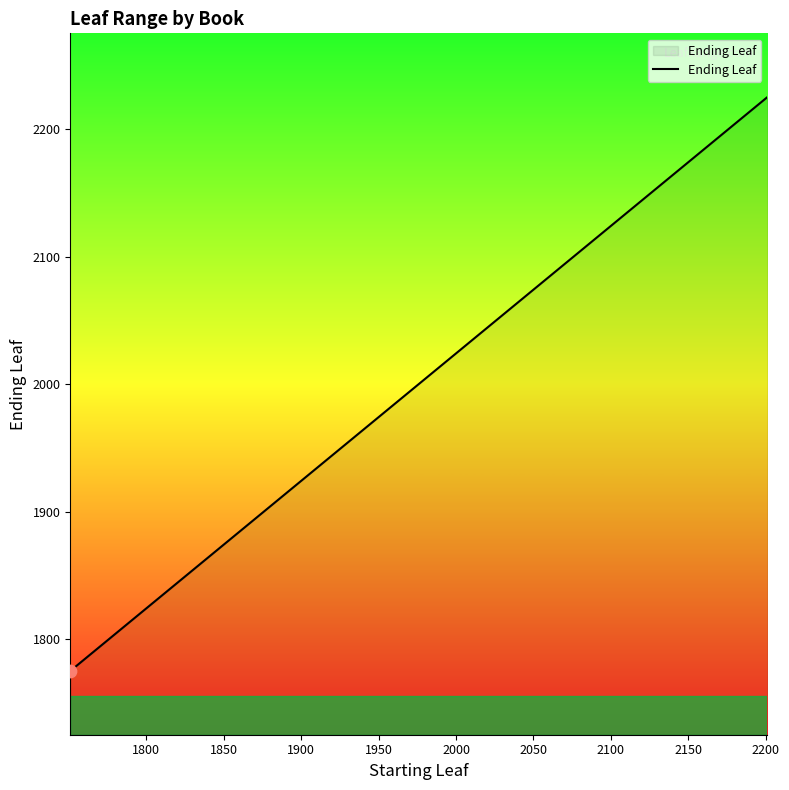

What is the difference between the maximum and minimum values?

450